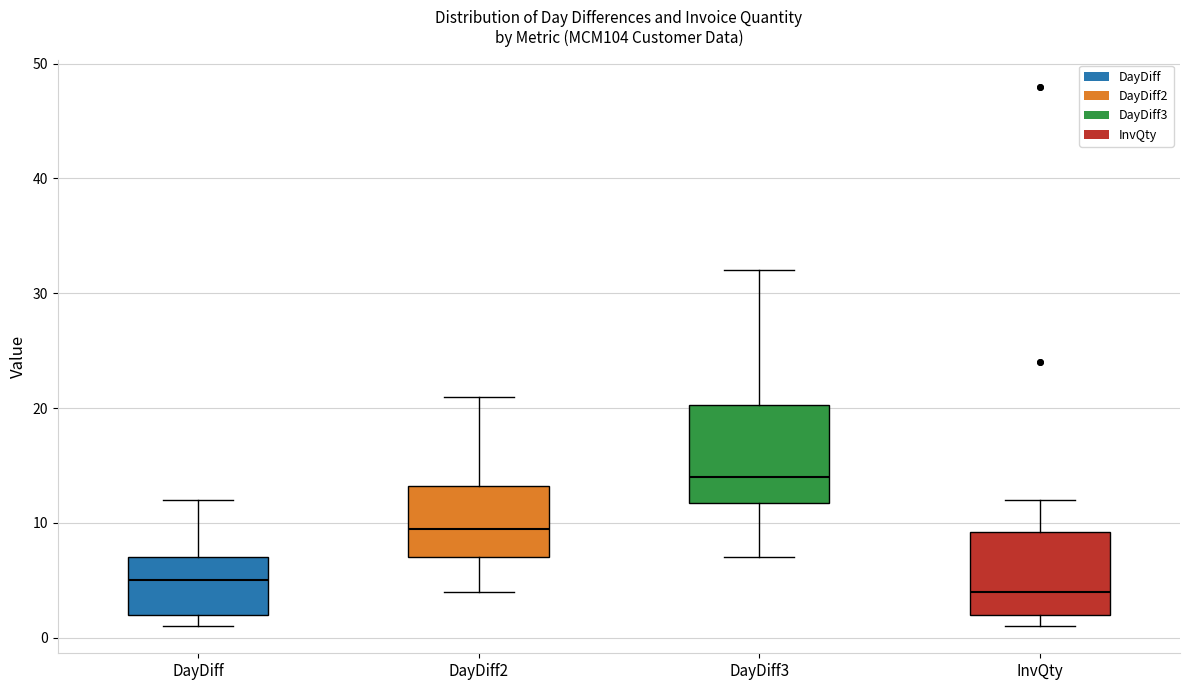

Which box has the highest median line?

DayDiff3